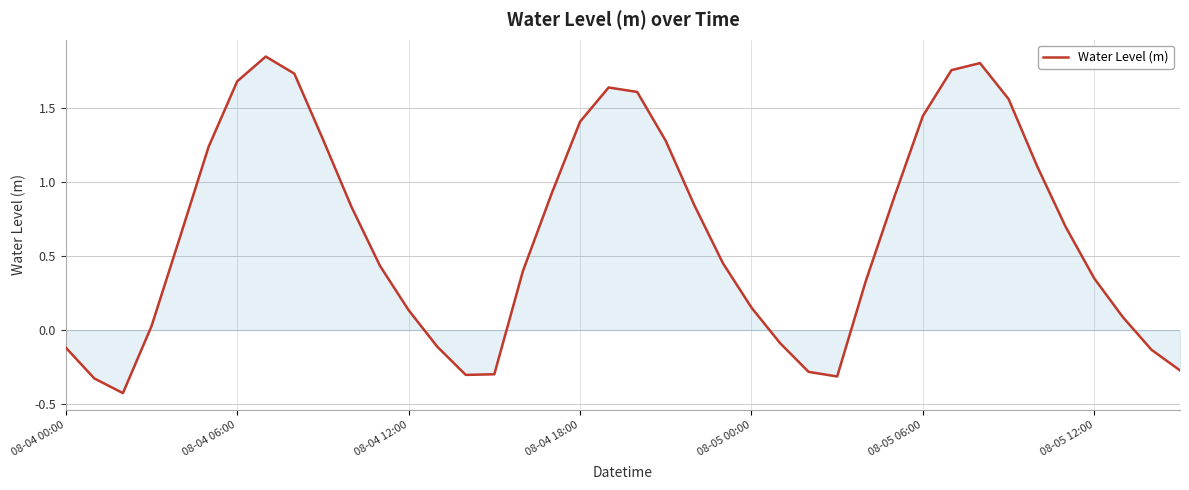

What is the minimum value shown in the chart?

-0.4